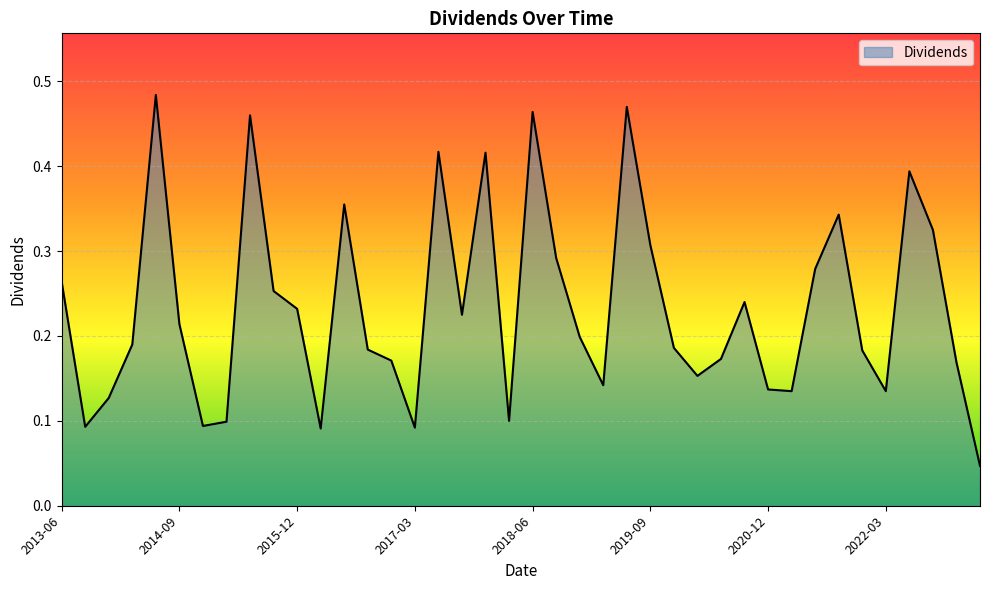

How many lines are shown in the chart?

1